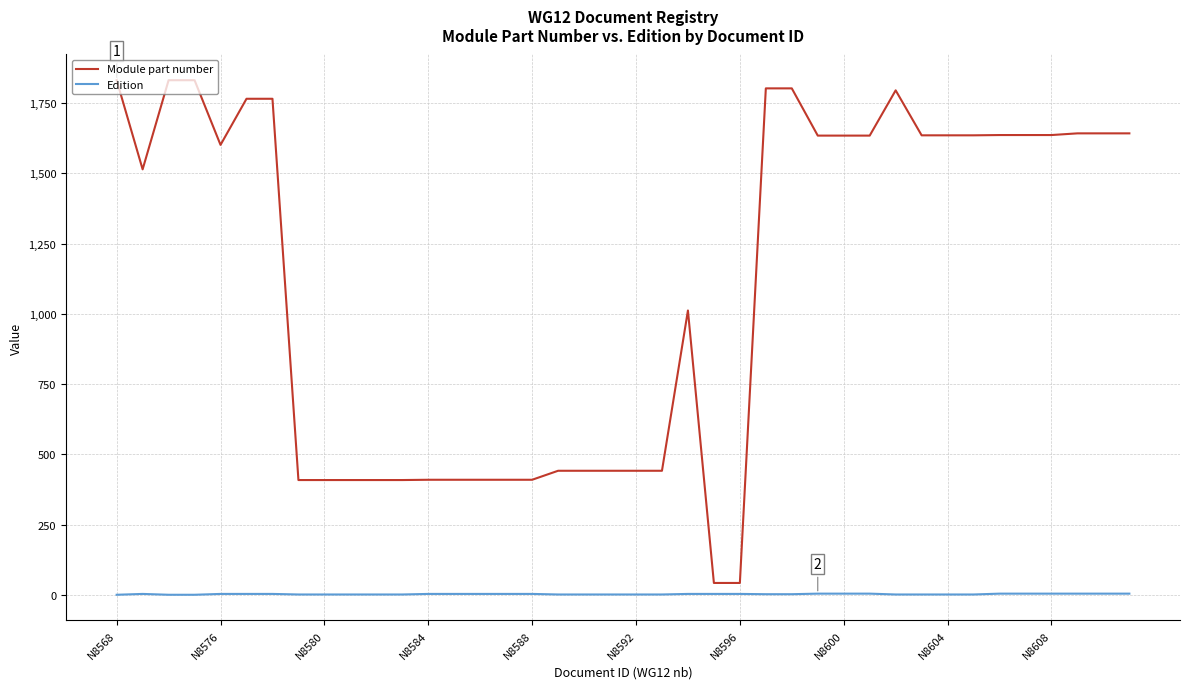

Which series has the largest range (max minus min)?

Module part number